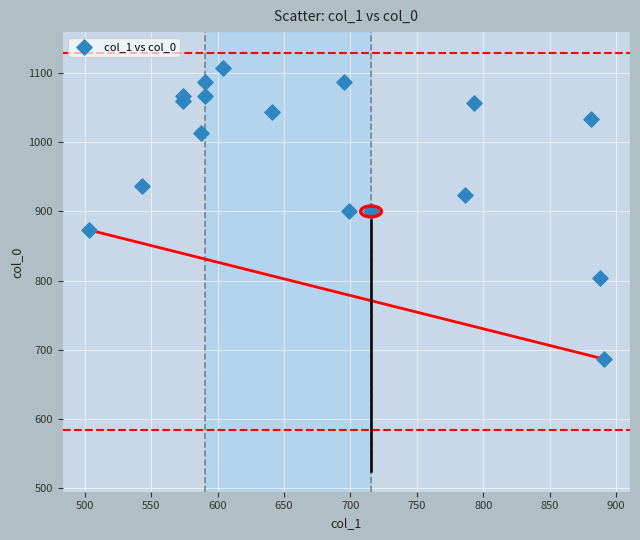

What is the range of Y values (max minus min)?

420.0